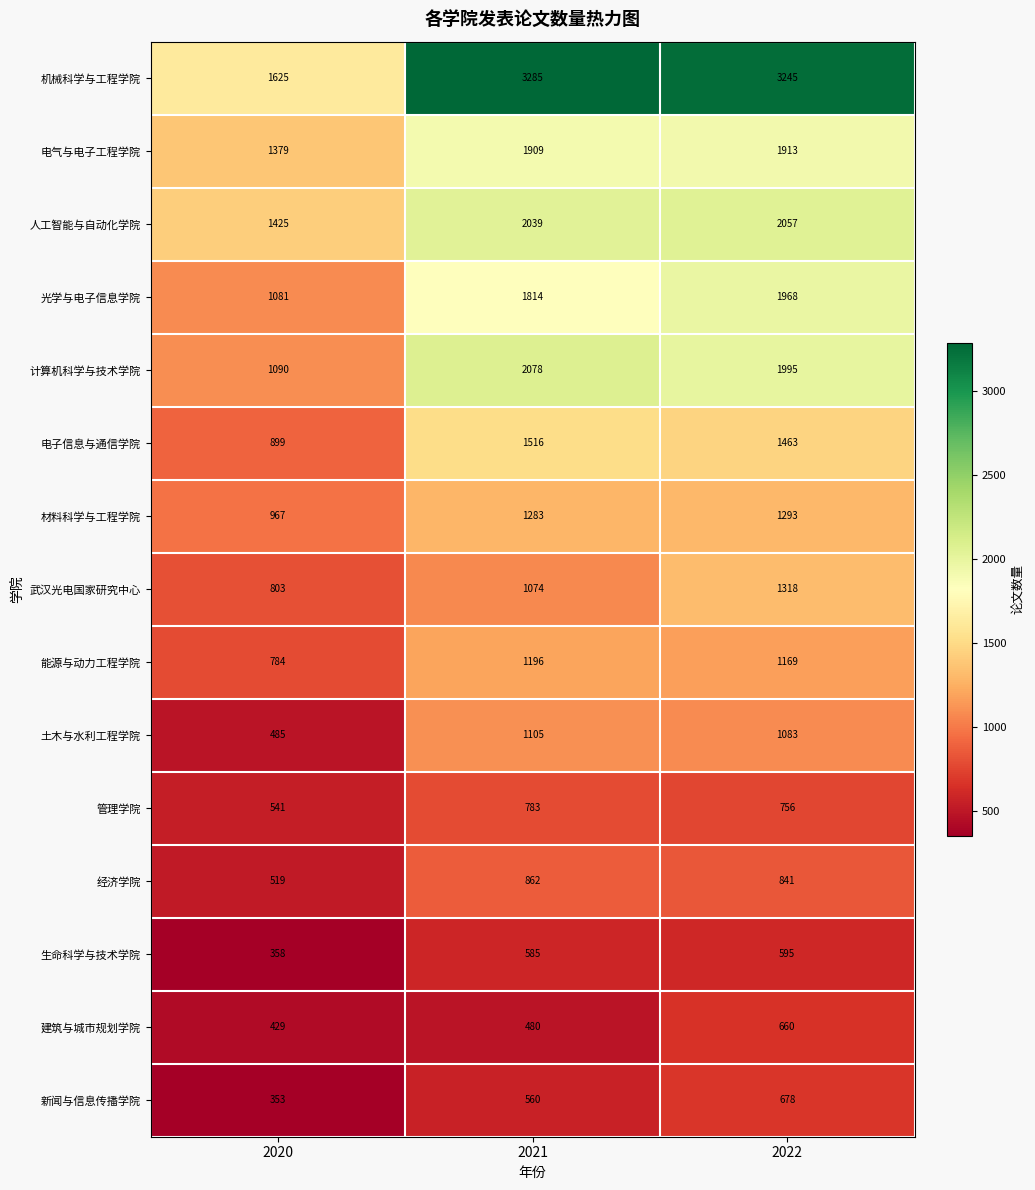

What is the average value of the 新闻与信息传播学院 series?

530